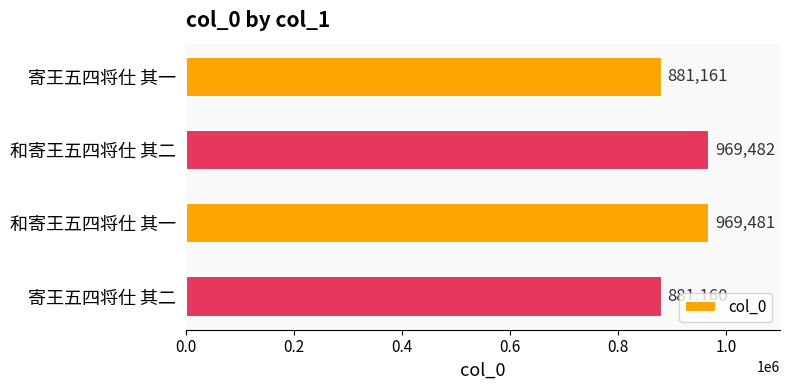

What is the change in value from 寄王五四将仕 其一 to 和寄王五四将仕 其一?

+88320